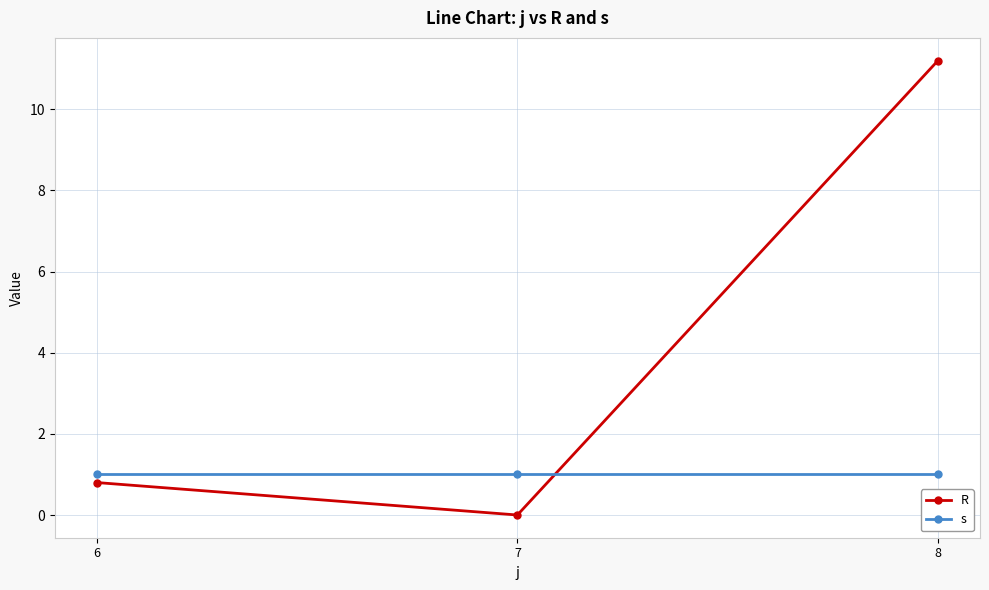

At which label is R closest to 5?

6